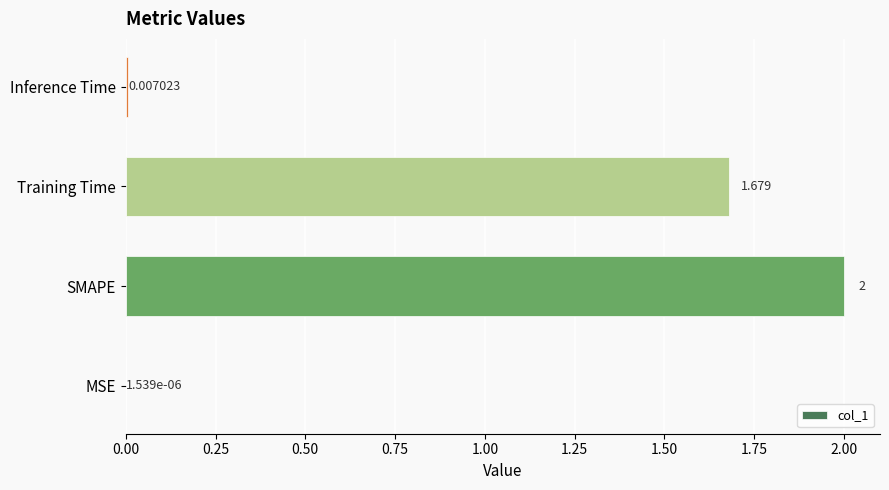

What is the sum of all values?

3.7